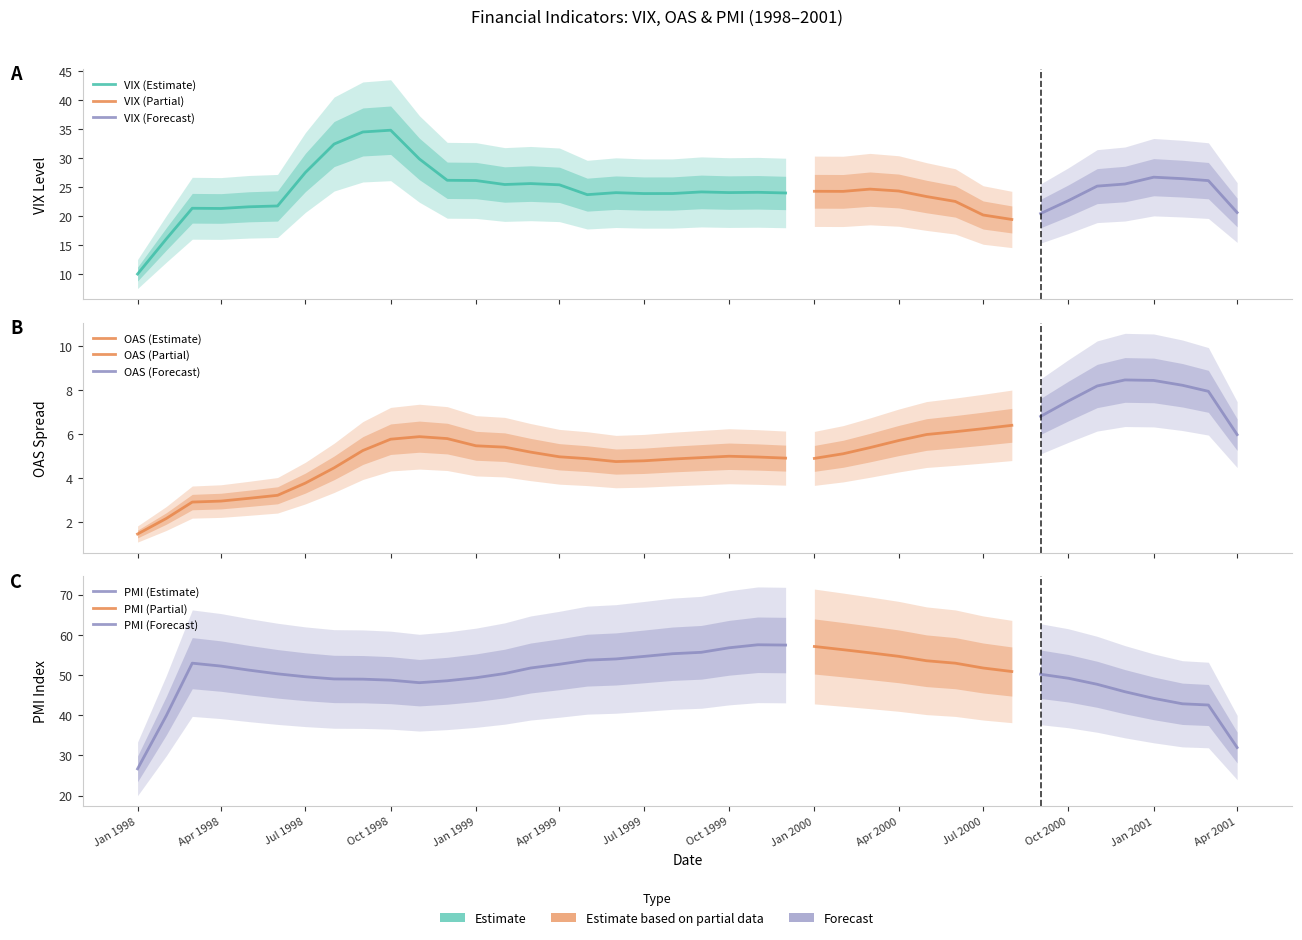

Read the OAS value at 5/1/1999.

4.8